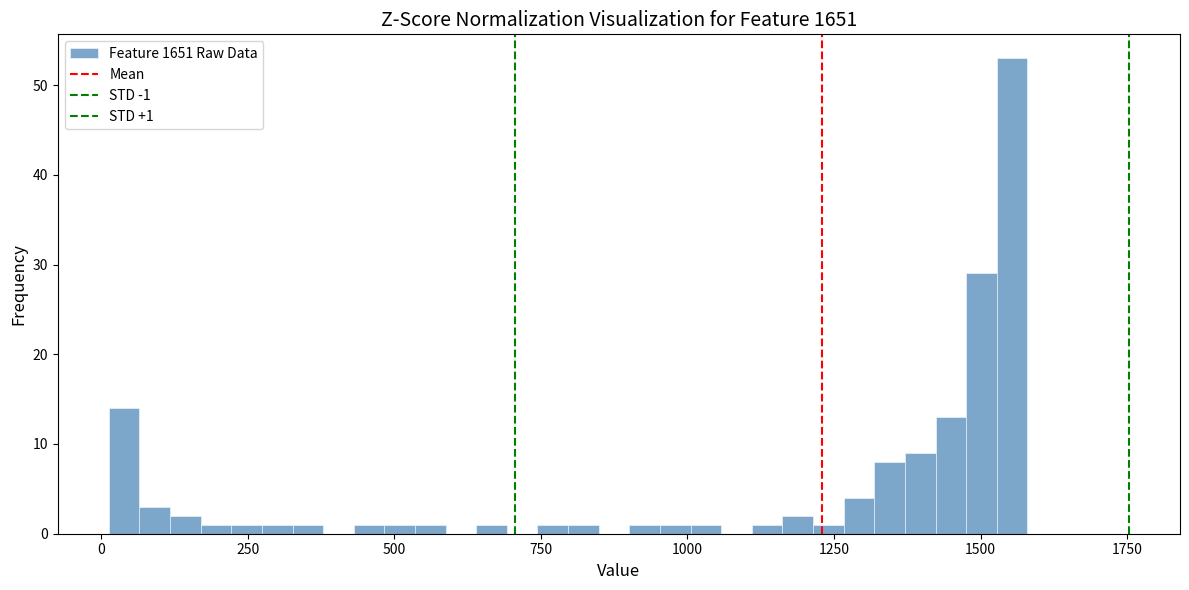

Around what value on the x-axis is the tallest bar? Give the approximate position of its centre, as read against the axis.

1550